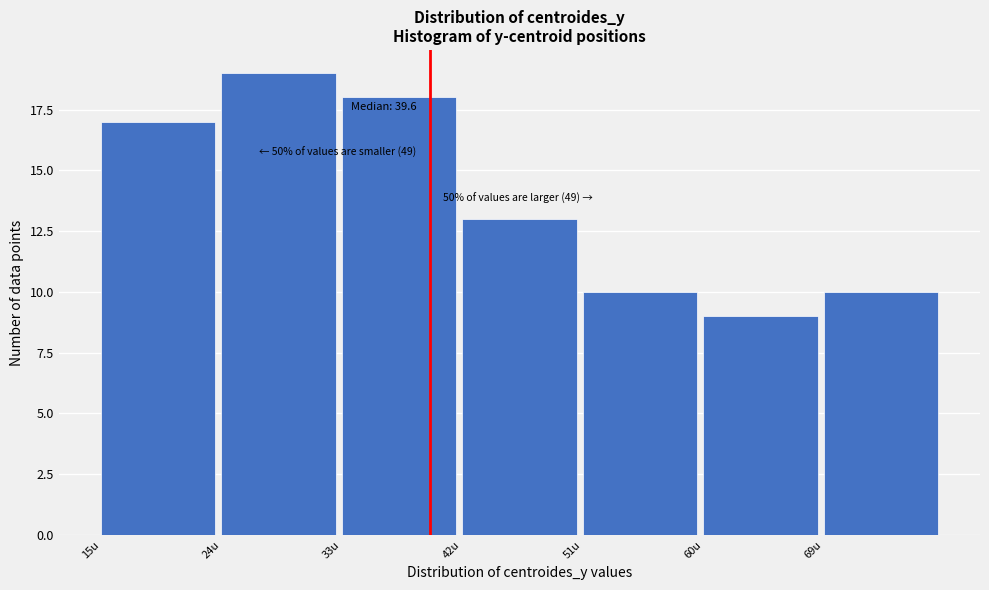

Which range on the x-axis has the tallest bar?

24 to 33